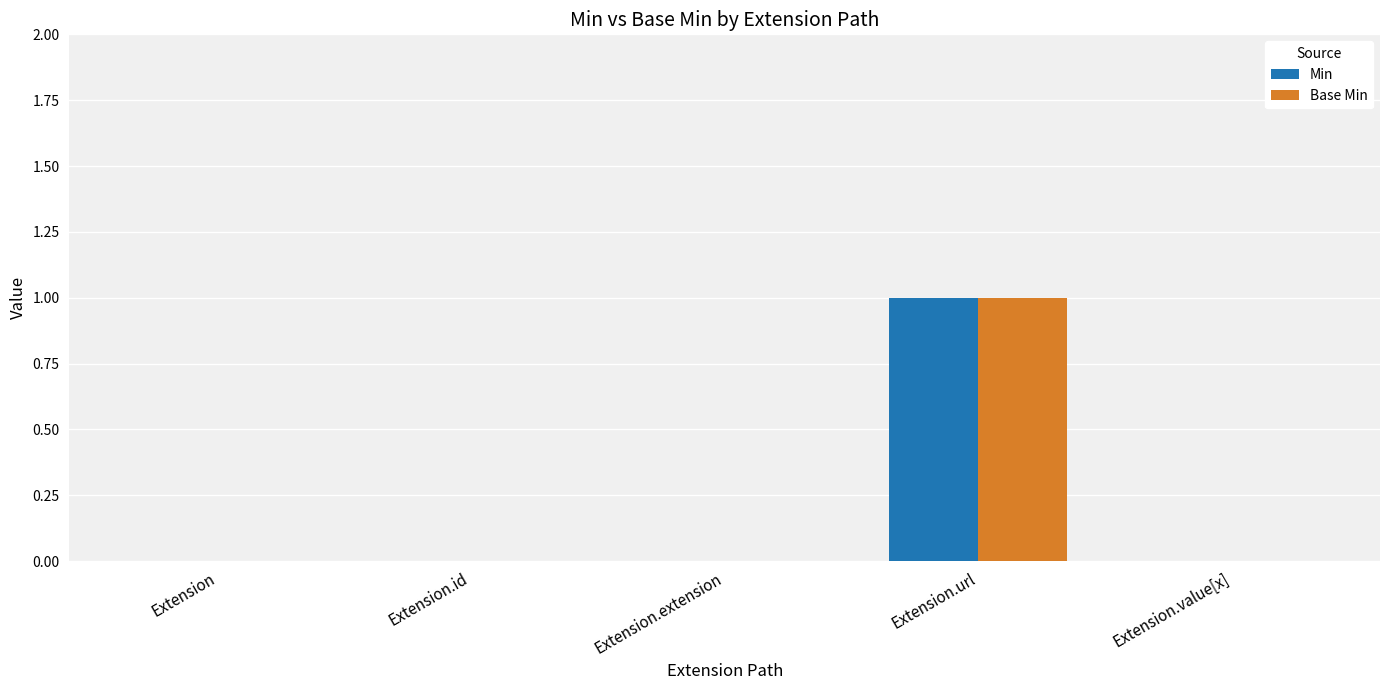

Reading right to left, extract all data points from this chart.

Min: Extension.value[x]=0	Extension.url=1	Extension.extension=0	Extension.id=0	Extension=0
Base Min: Extension.value[x]=0	Extension.url=1	Extension.extension=0	Extension.id=0	Extension=0